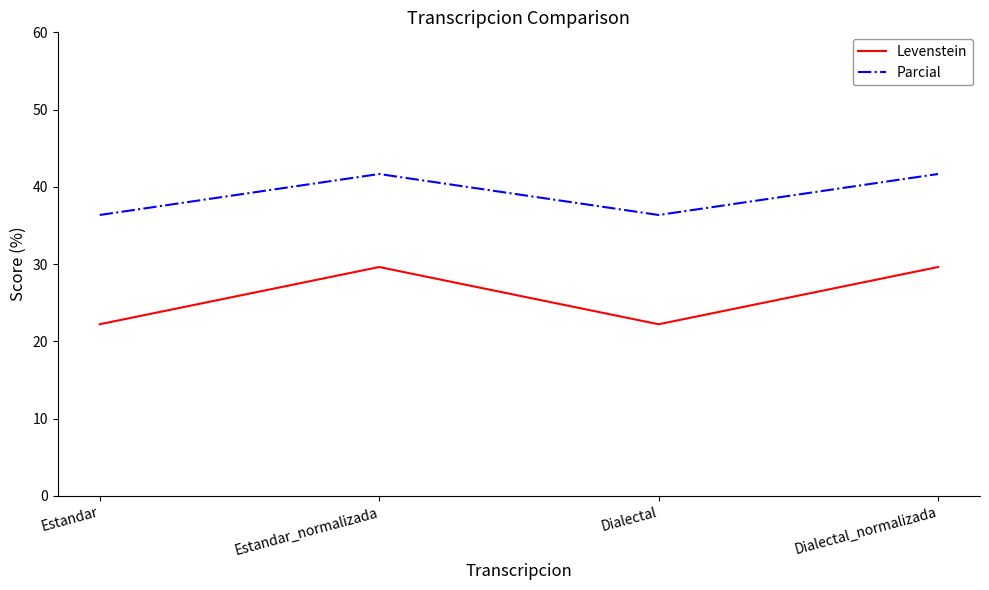

What is the total value across all series at Dialectal_normalizada?

71.3